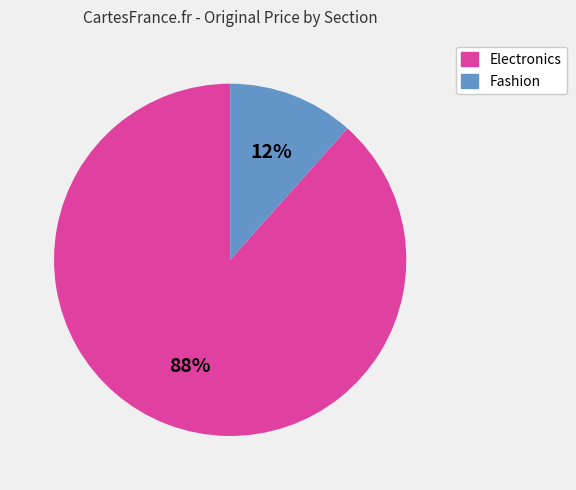

Do Electronics and Fashion together represent more than half of the pie?

Yes